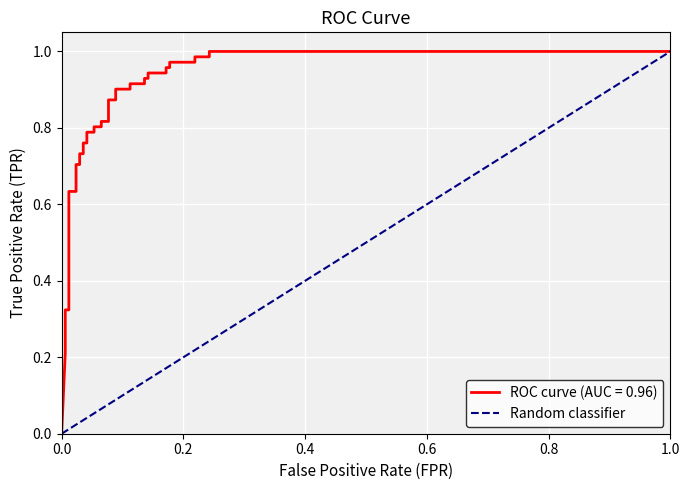

What is the difference between the maximum and minimum values?

1